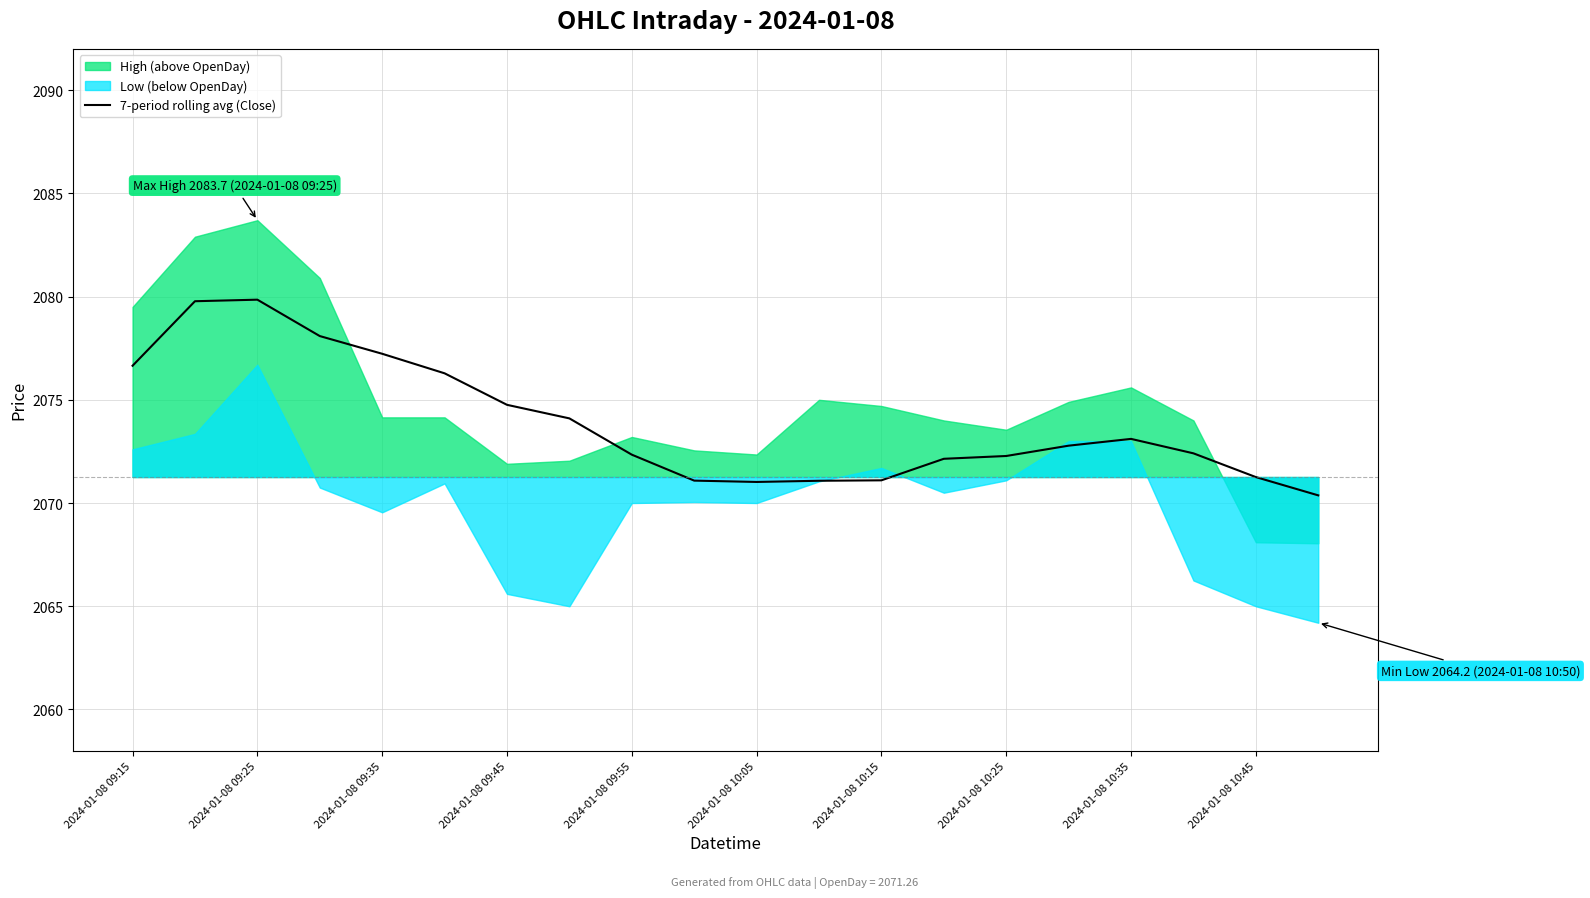

Is it true that the value at 2024-01-08 09:45 is 794.0?

False